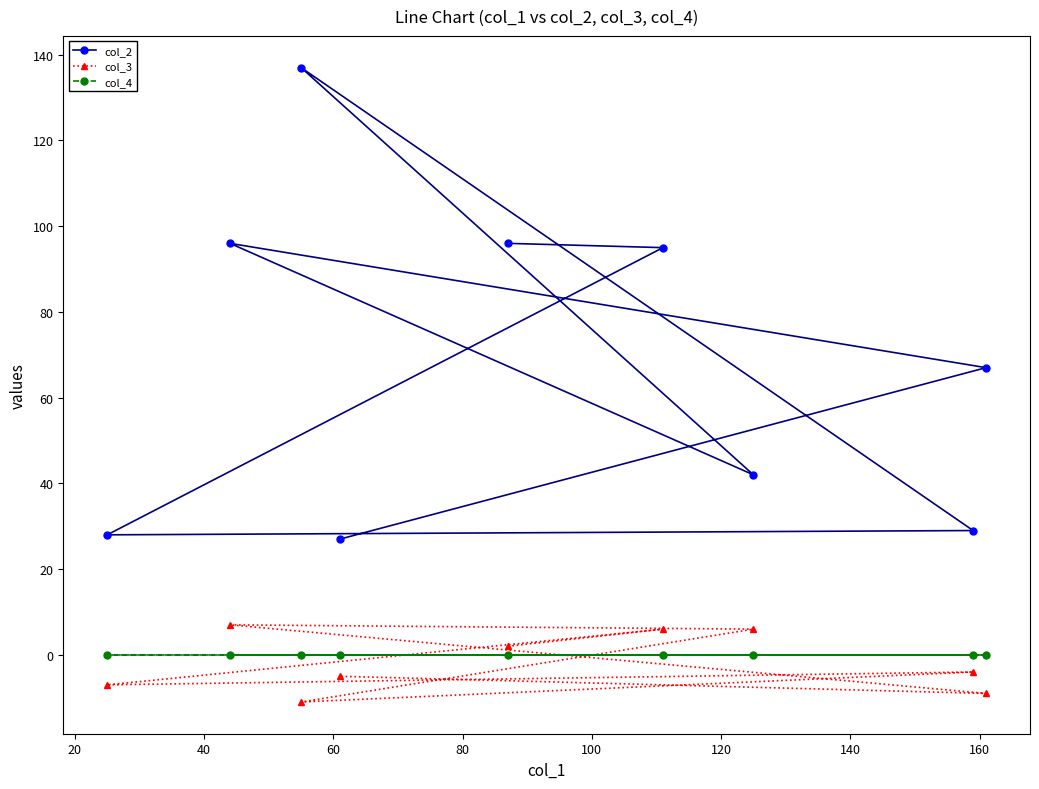

How many positive values does the col_3 series have?

4